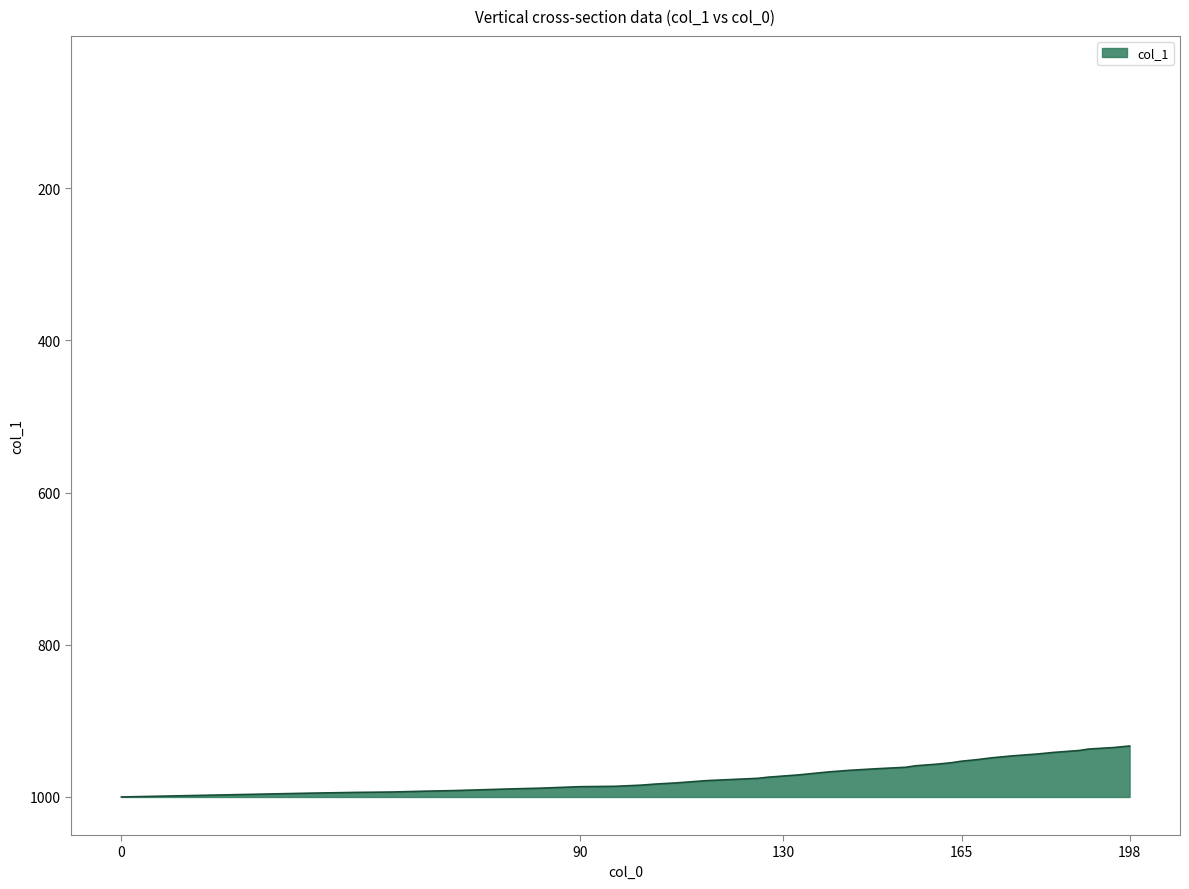

What is the difference between the maximum and minimum values?

67.0